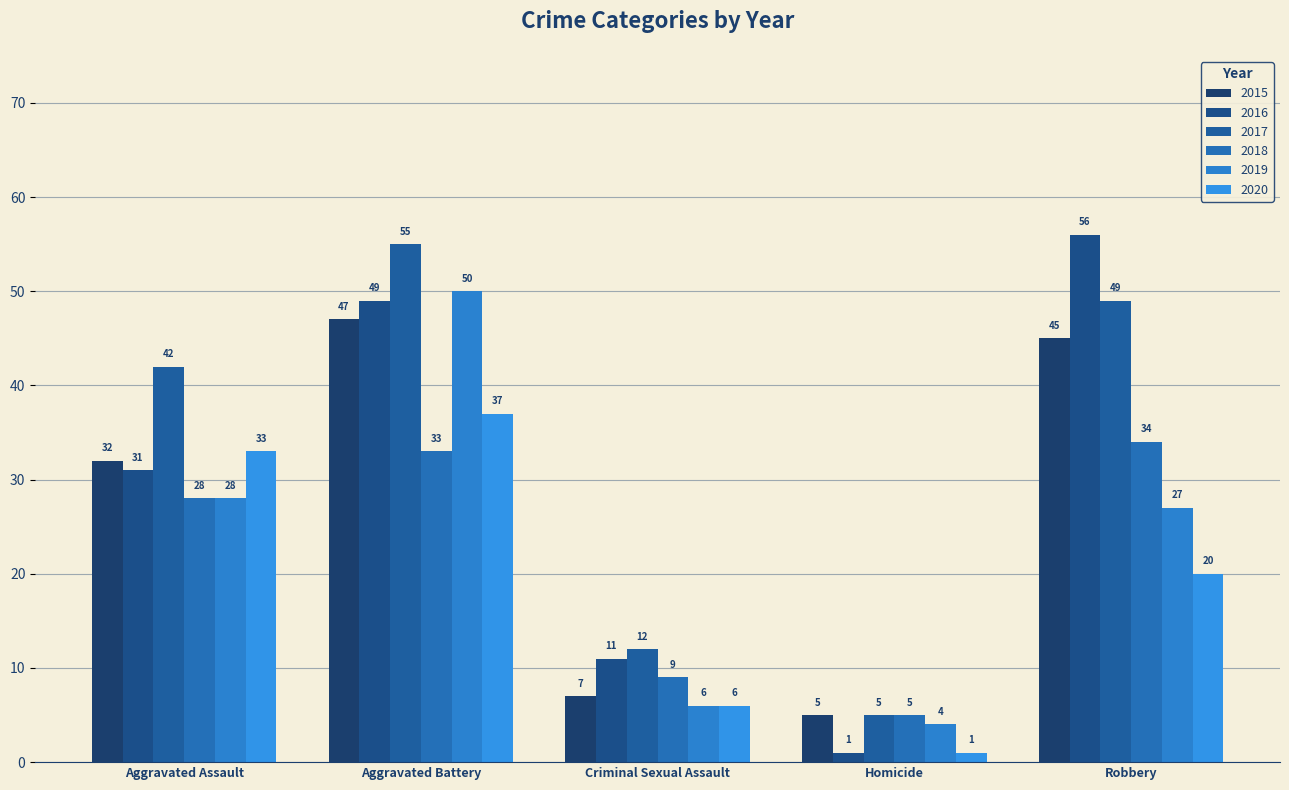

What is the label of the 3rd bar from the left?

Criminal Sexual Assault